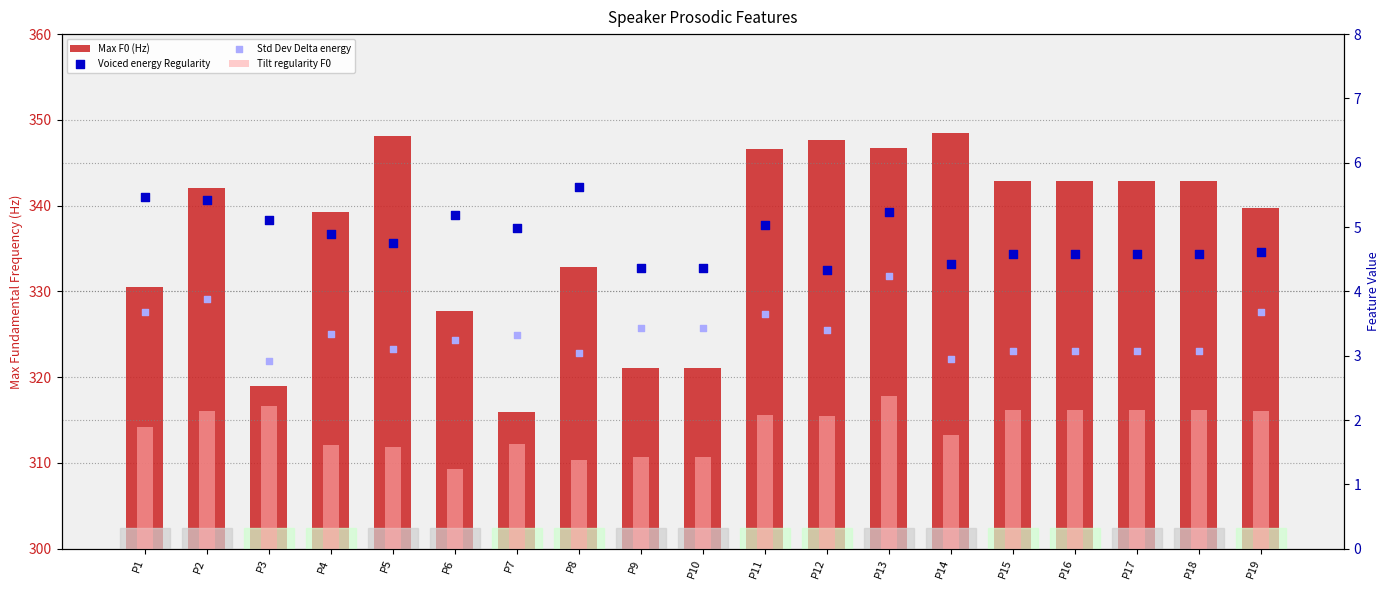

Which series has the largest Y range (max minus min)?

Max F0 (Hz)